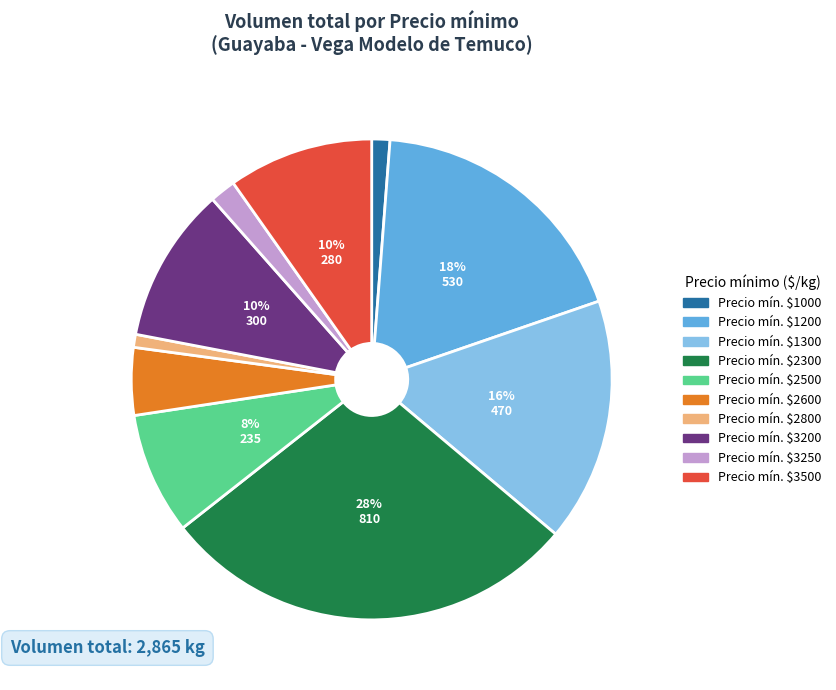

To the nearest percent, what portion does Precio mín. $1000 represent?

1%